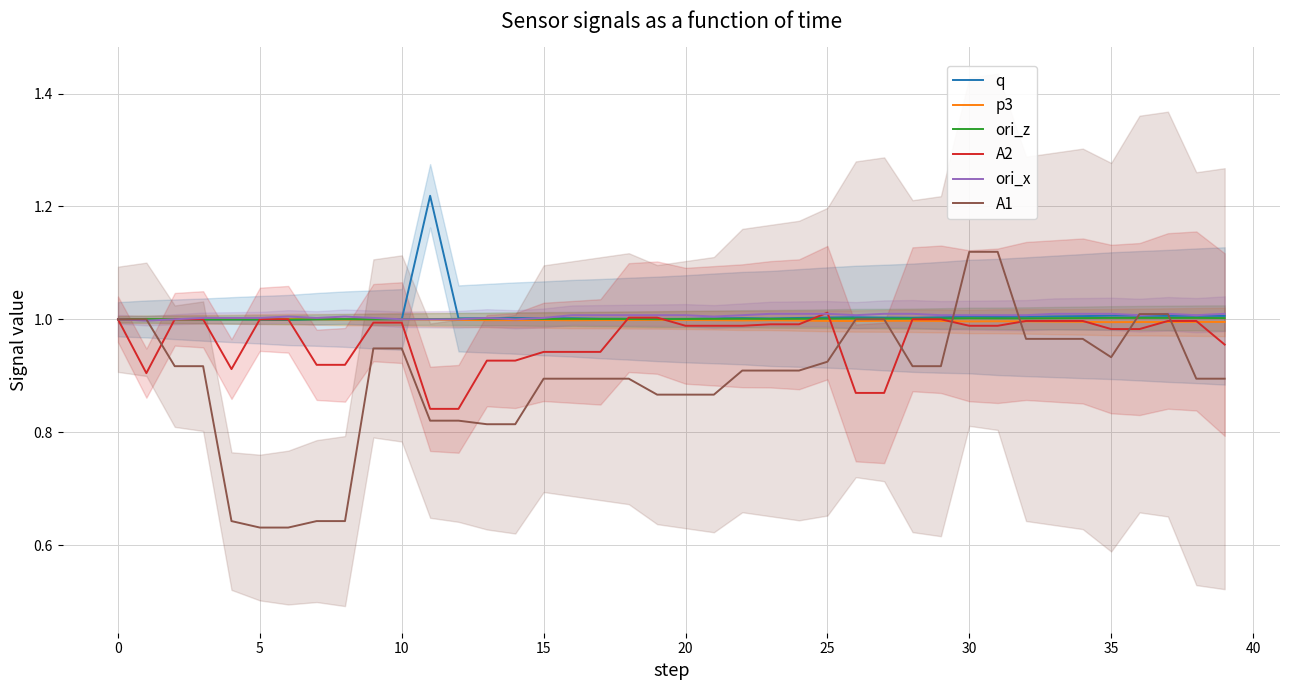

The p3 series shows 0.6 at 35. True or false?

False